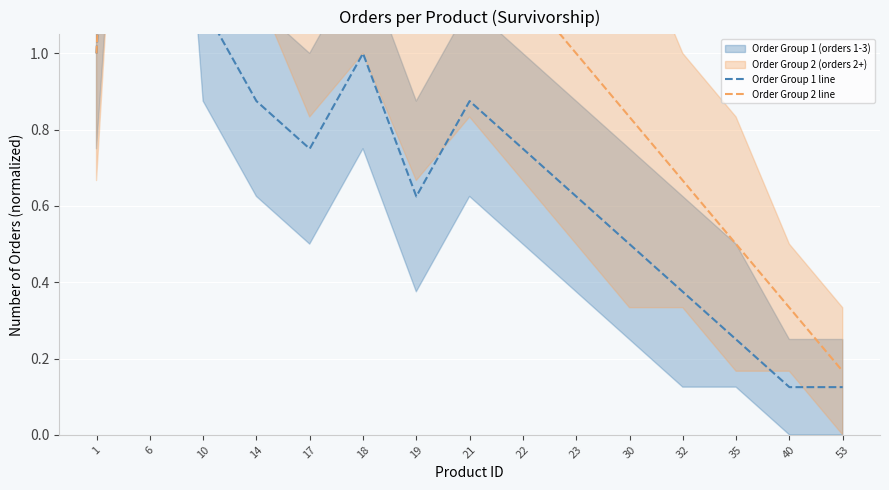

List the labels in order of Order Group 2 line value, smallest first.

53, 40, 35, 32, 30, 1, 23, 19, 22, 17, 21, 18, 14, 10, 6